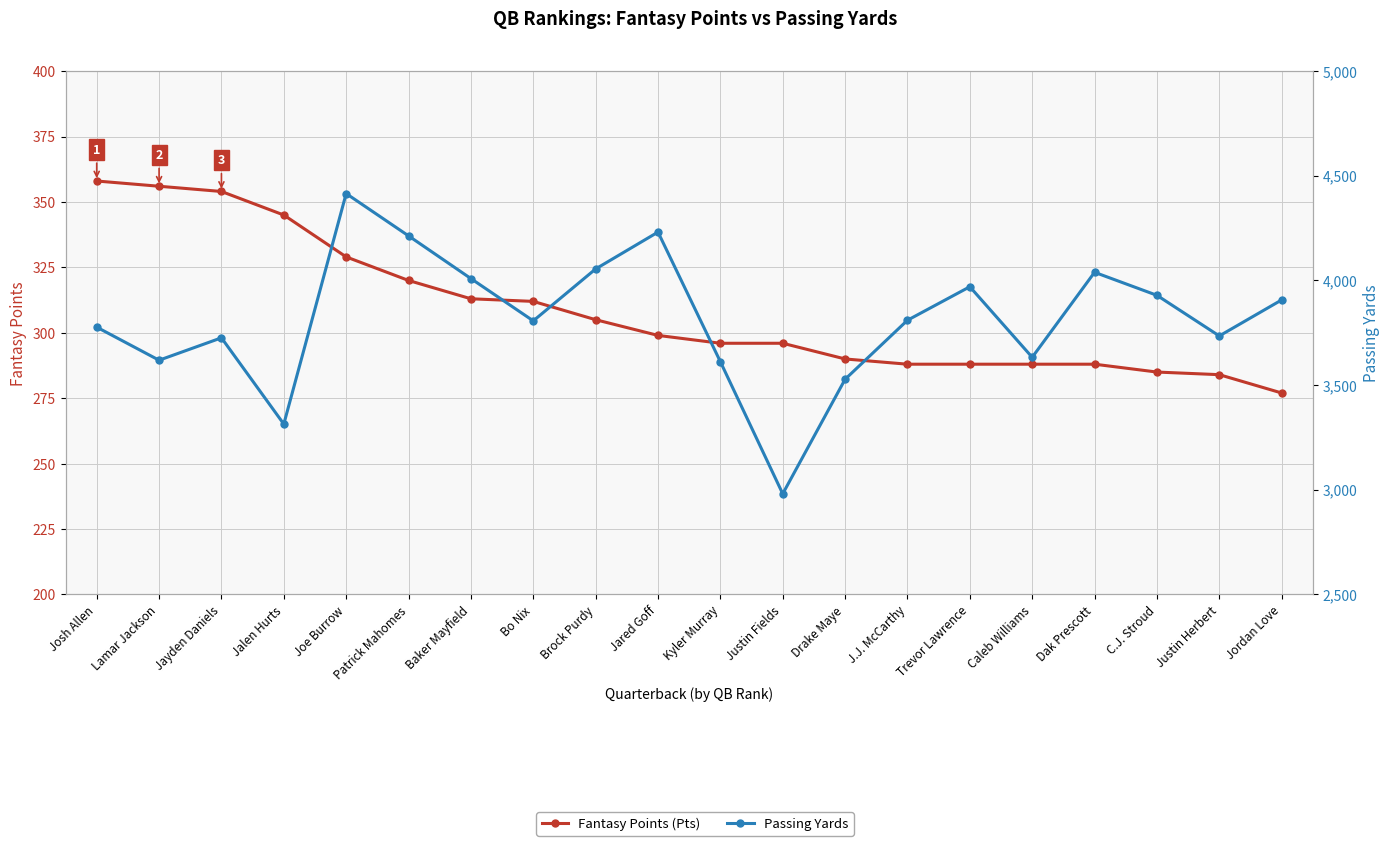

Where does the Passing Yards series first go above 3810?

Joe Burrow